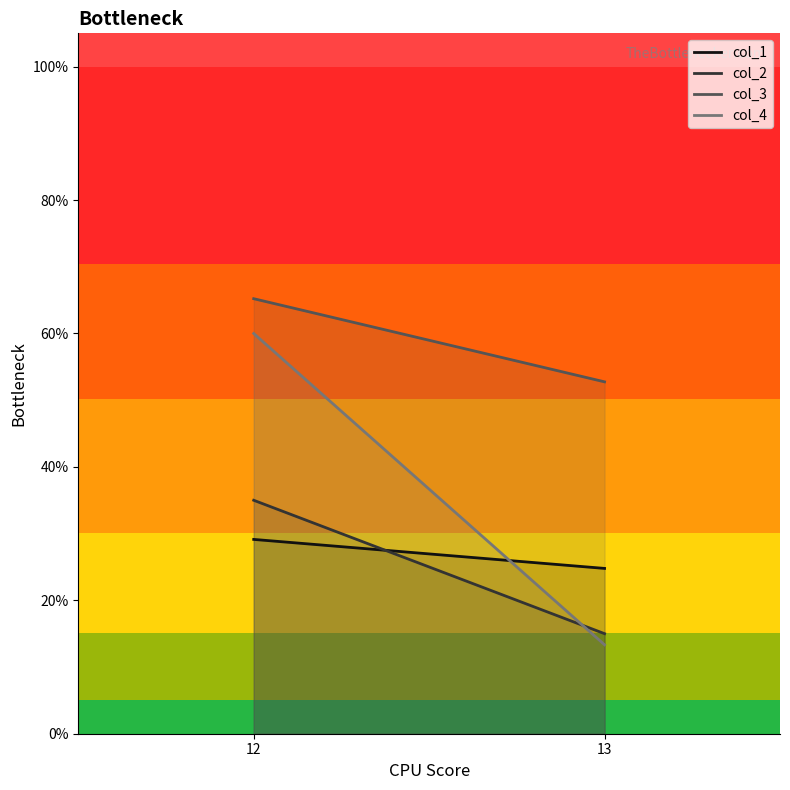

What are all the series names shown in the legend?

col_1, col_2, col_3, col_4